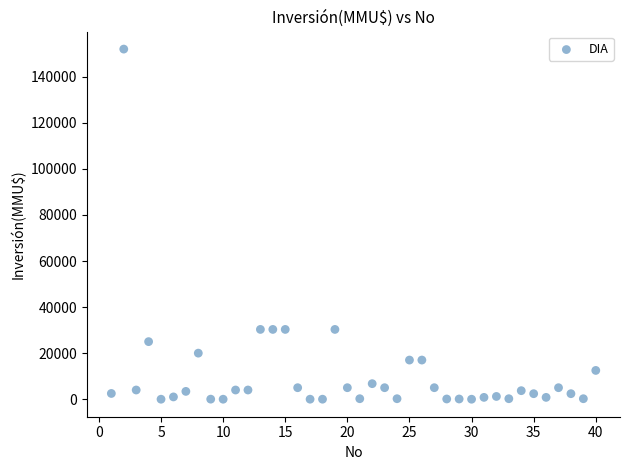

What is the range of Y values (max minus min)?

152000